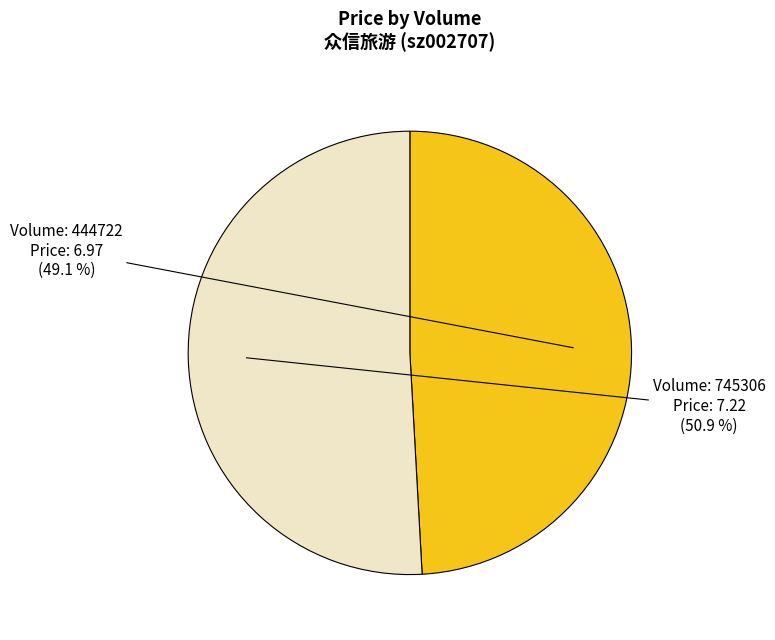

Is there any slice that represents more than half of the pie?

Yes